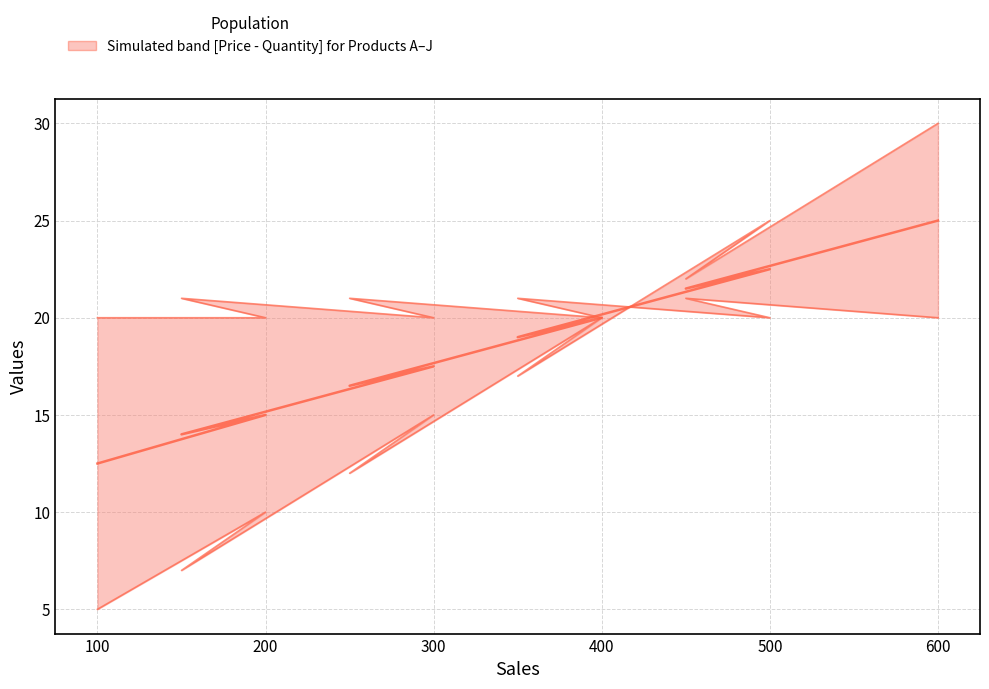

How many lines are shown in the chart?

3